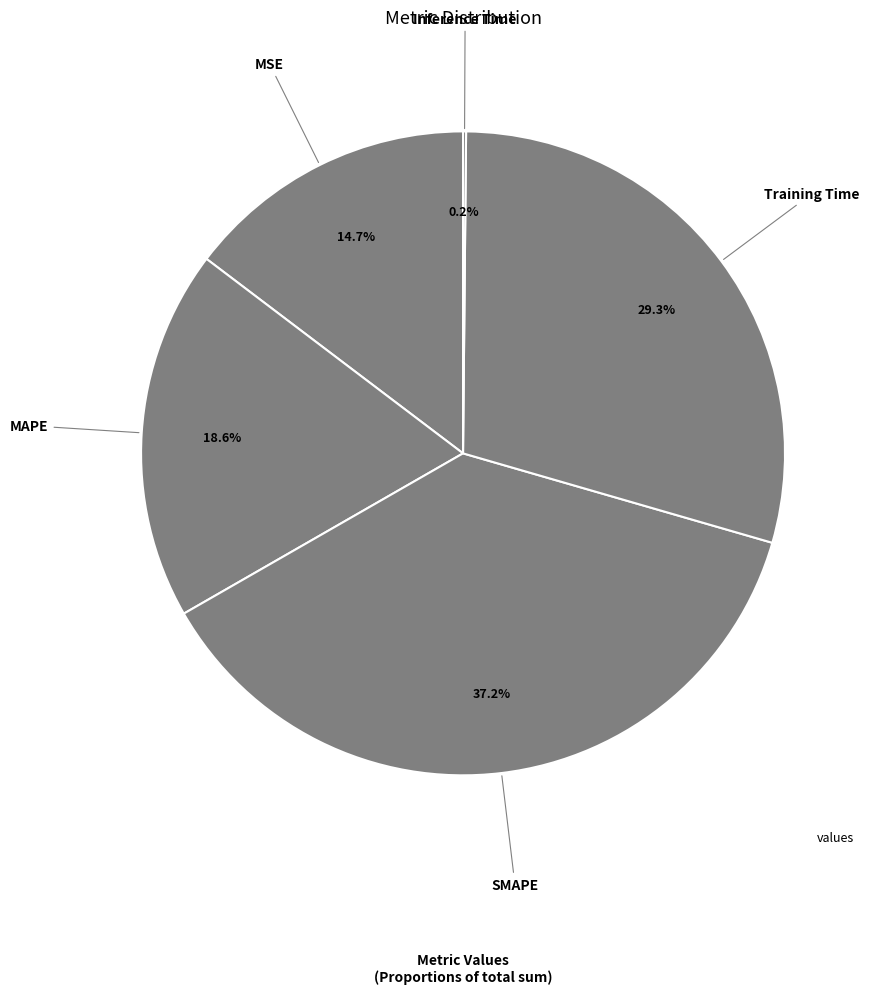

To the nearest percent, what is the average slice percentage?

20%